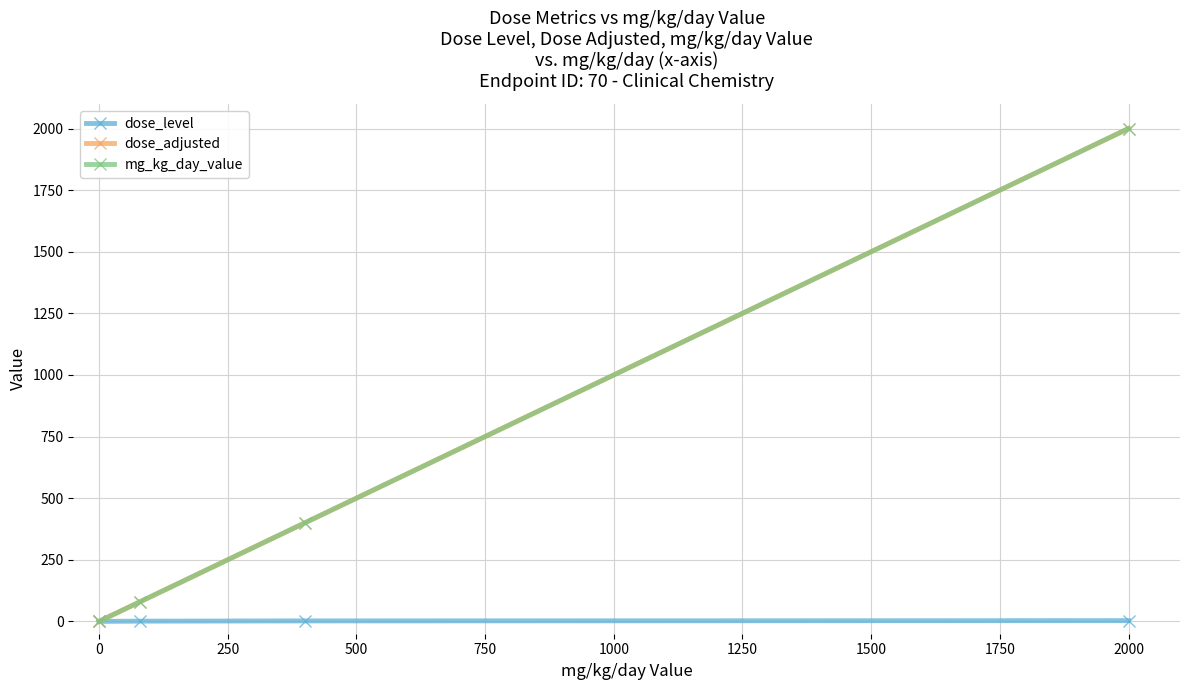

Reading left to right, extract all data points from this chart.

dose_level: 0	1	2	3
dose_adjusted: 0	80	400	2000
mg_kg_day_value: 0	80	400	2000